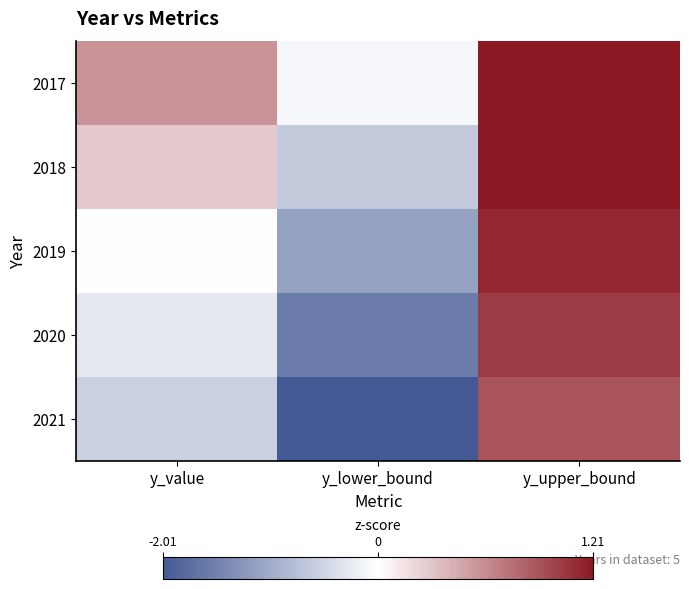

At how many categories does at least one series exceed 0?

2